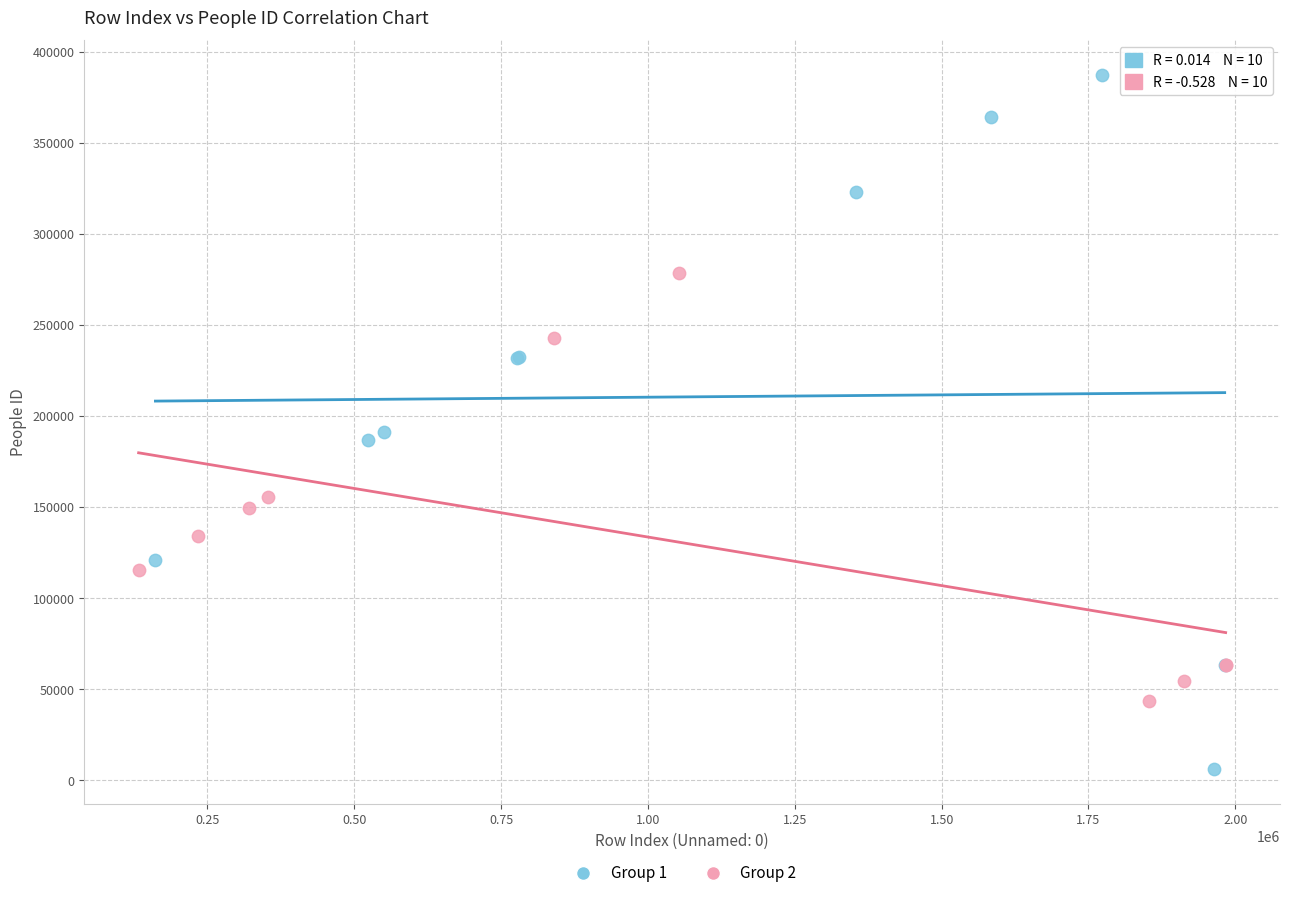

Which series reaches the maximum Y coordinate?

Group 1